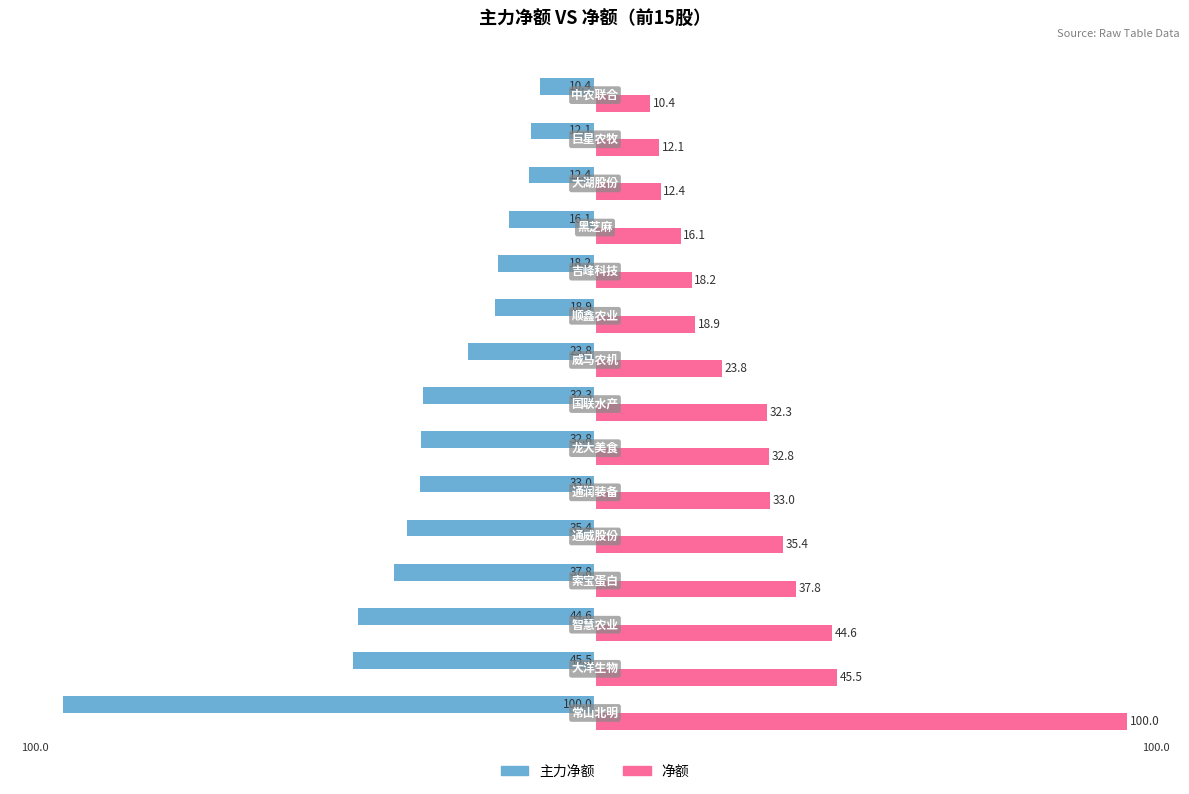

List the series in order of their peak value, highest first.

净额, 主力净额